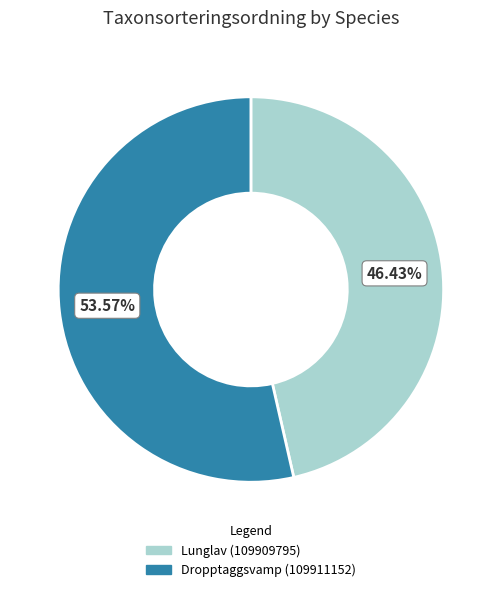

Is there any slice that represents more than half of the pie?

Yes